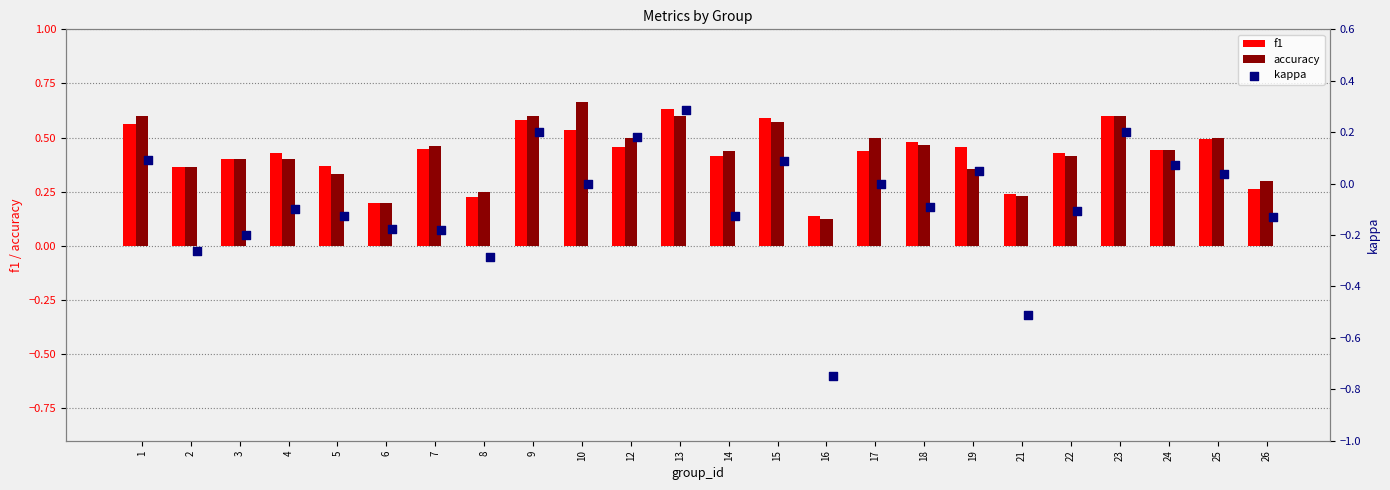

Count the f1 values in the range 0 to 1.

24